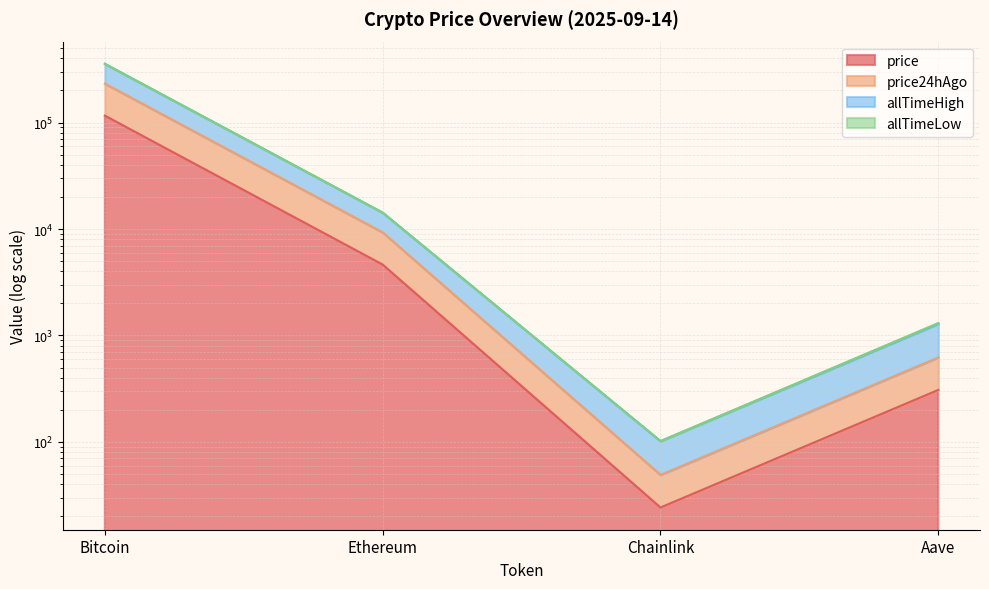

Which has a higher value, Chainlink or Ethereum?

Ethereum